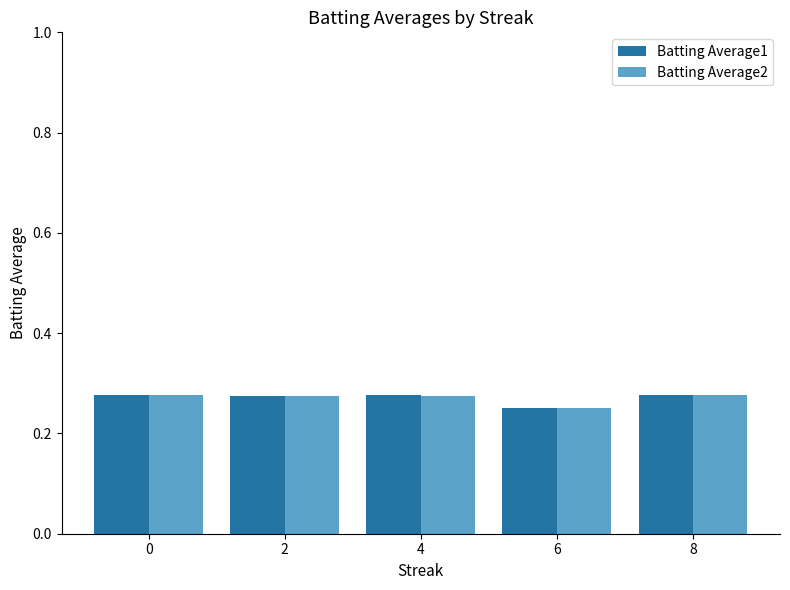

Where is Batting Average1 nearest to the value 0?

6